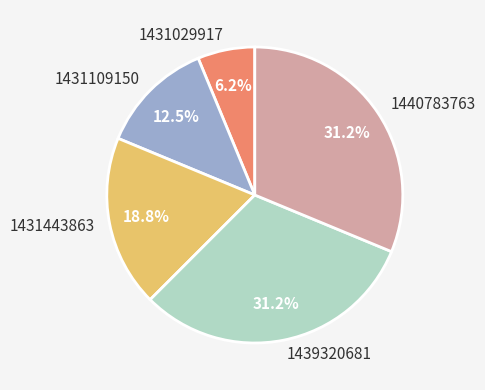

Combined, do 1431109150 and 1431443863 account for over 50%?

No